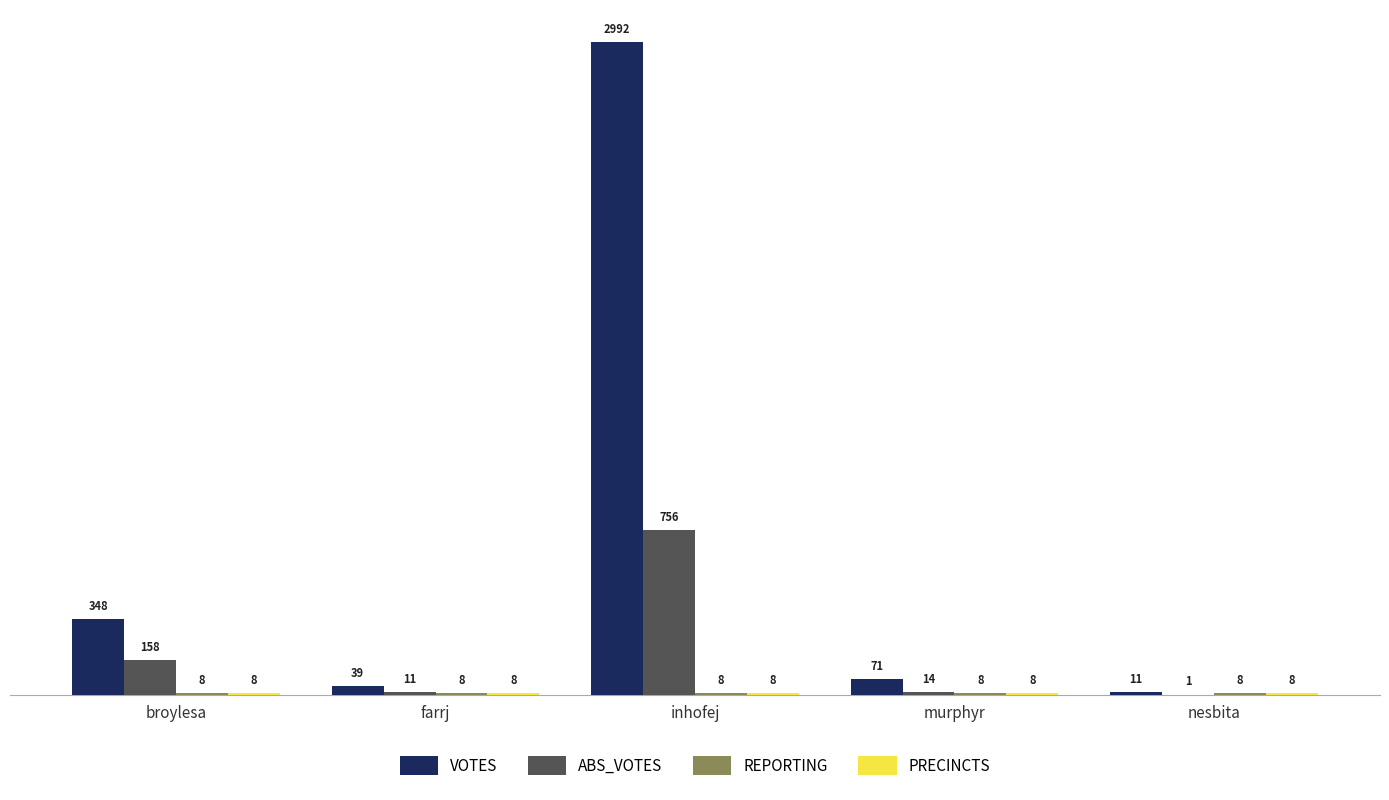

Which series has the largest total across all categories?

VOTES